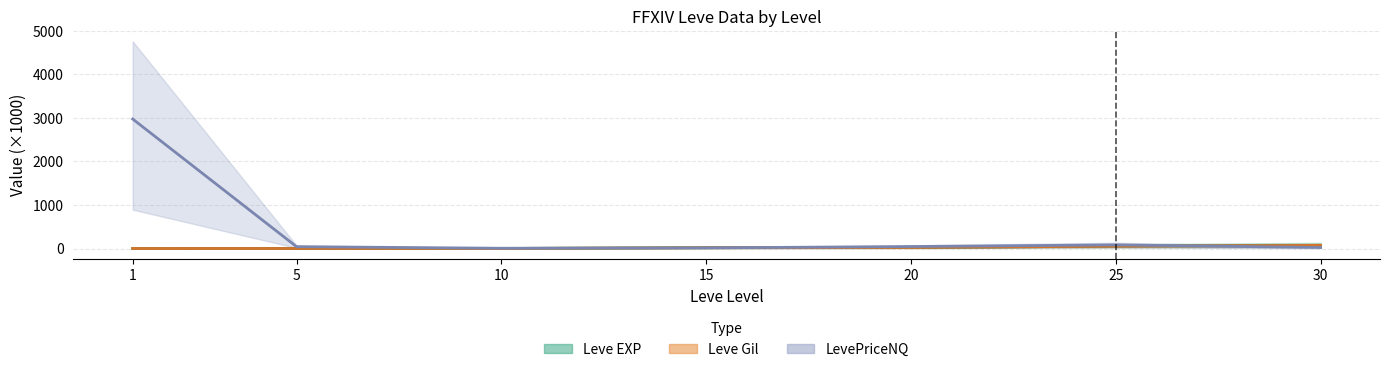

What is the maximum value for Leve Gil?

72.4